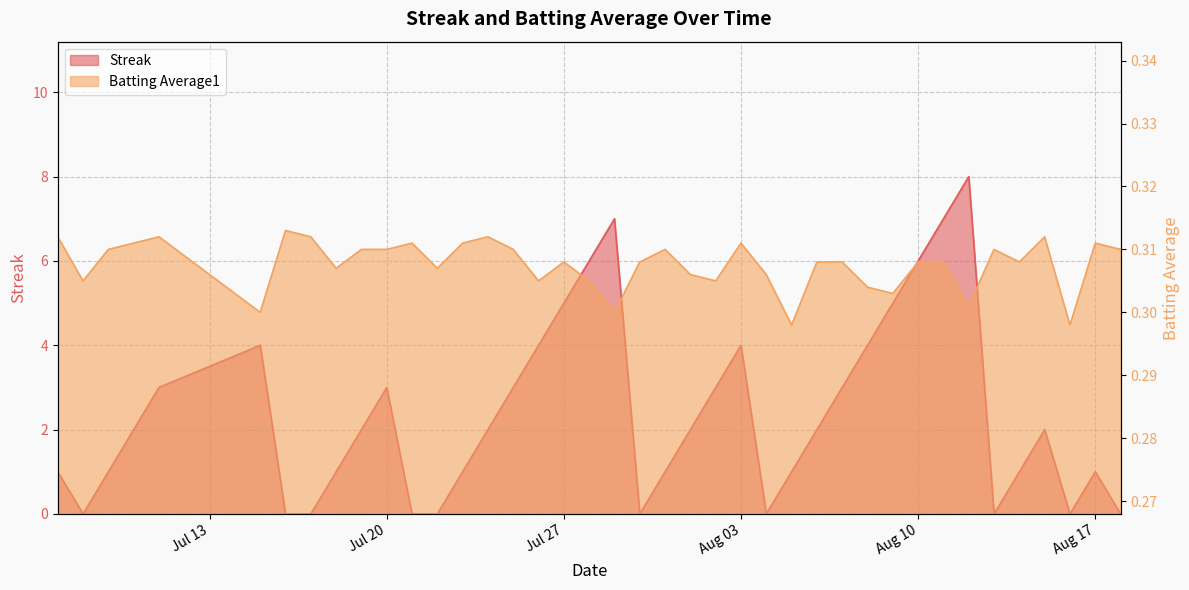

Which series ends up on top after the final intersection of Streak and Batting Average1?

Batting Average1